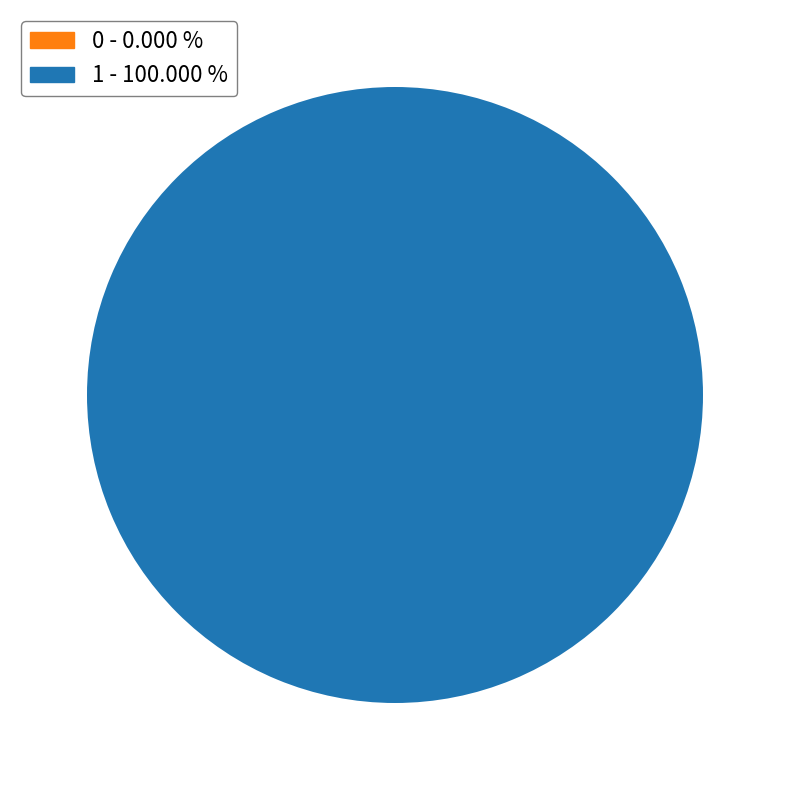

Rank the categories by value from highest to lowest.

1, 0